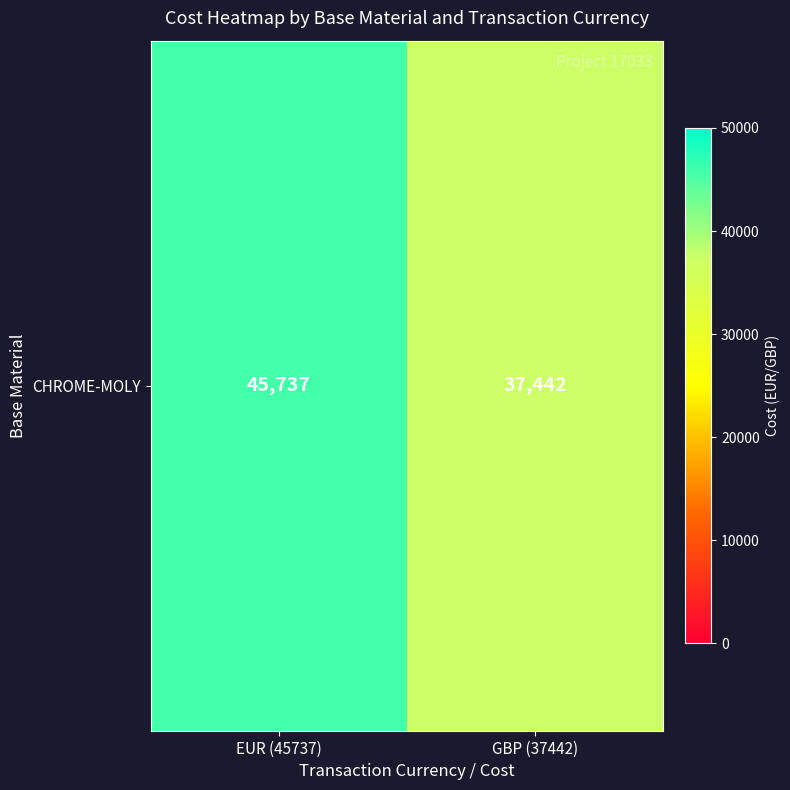

List the labels in order of value, largest first.

EUR (45737), GBP (37442)